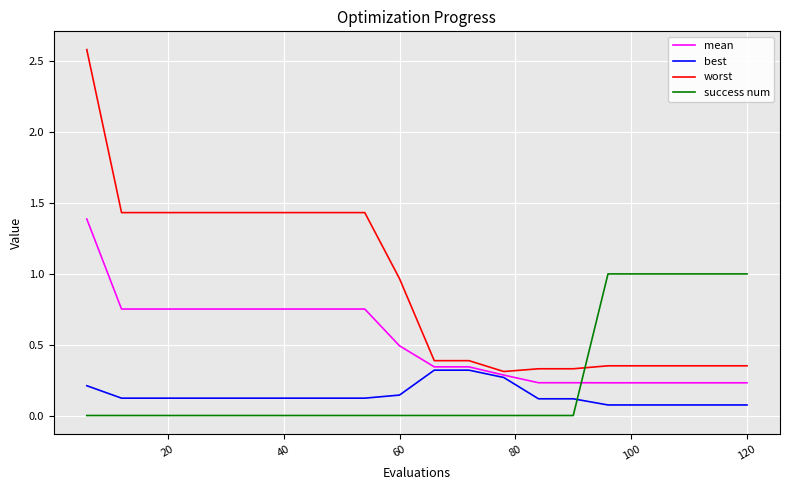

Rank the series by their maximum value, from highest to lowest.

worst, mean, success num, best